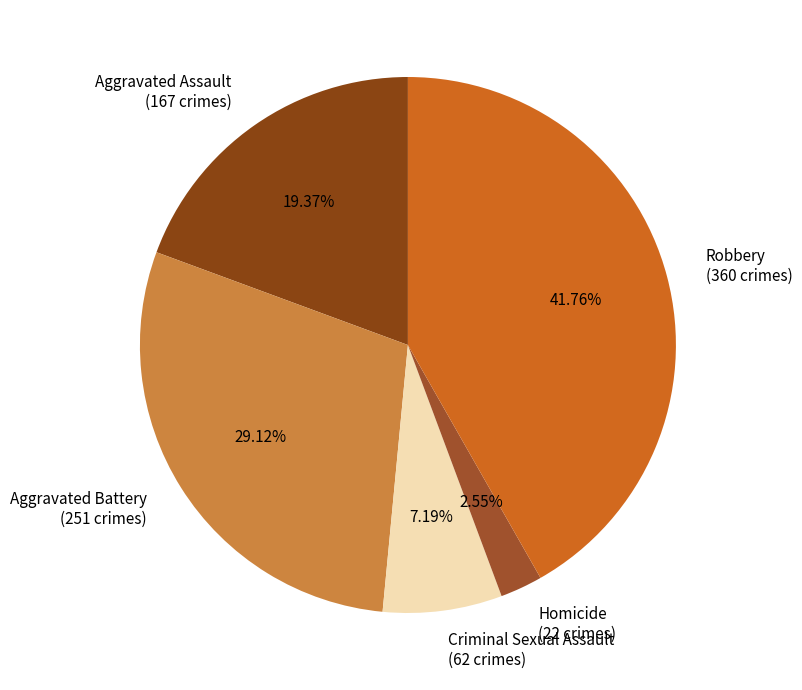

Count the number of slices in the pie.

5